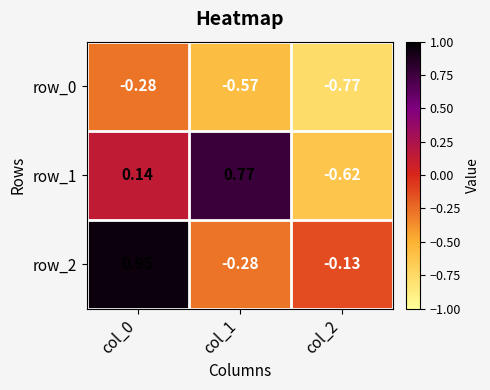

Is the value of row_2 at col_1 greater than the value of row_1 at col_2?

Yes